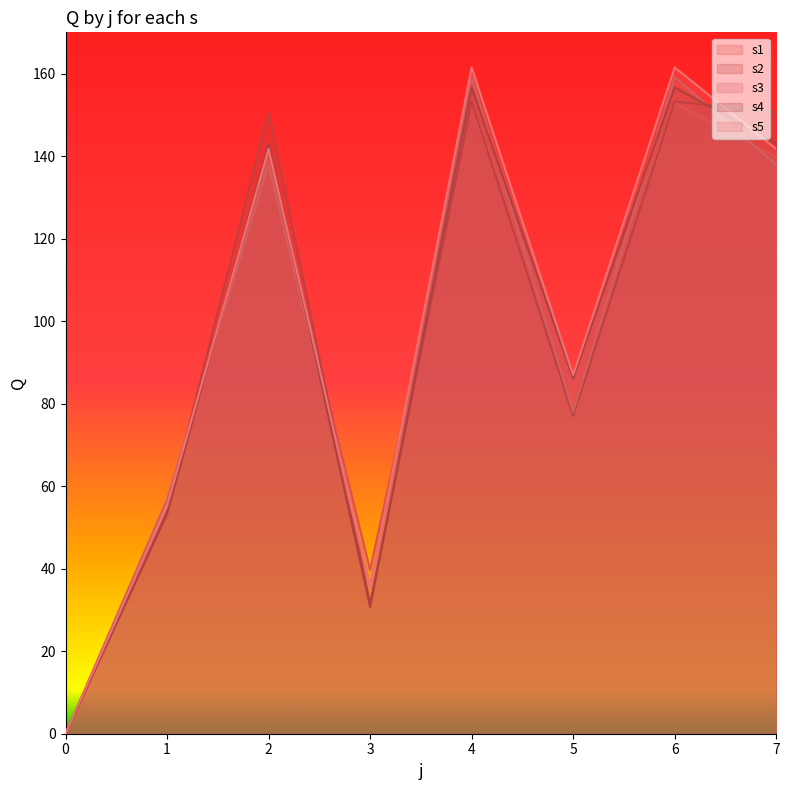

What are all the series names shown in the legend?

s1, s2, s3, s4, s5